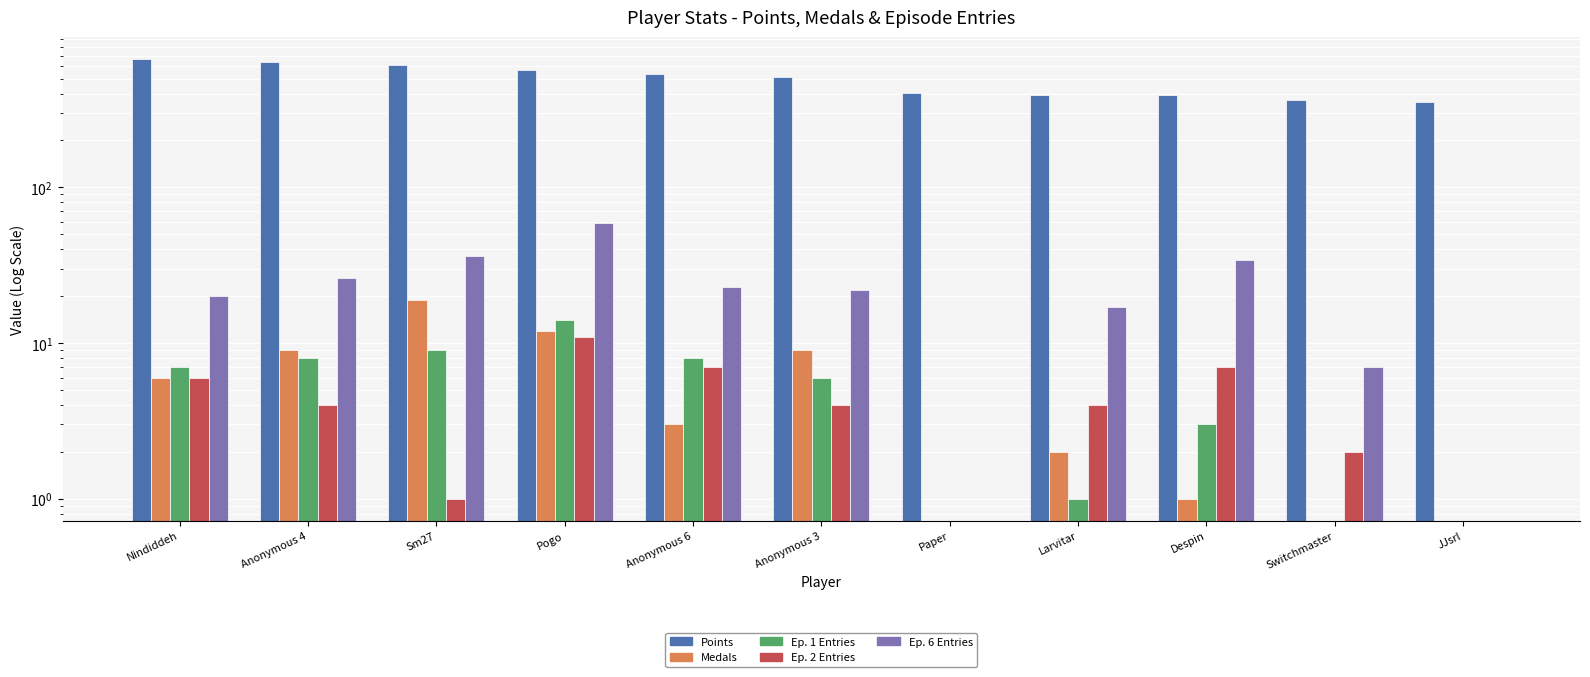

What is the label of the 6th bar from the right?

Anonymous 3